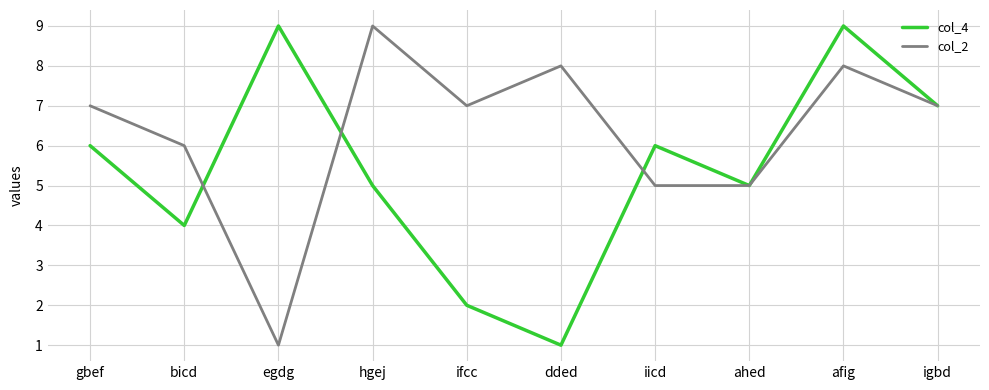

What position from the left is gbef?

1